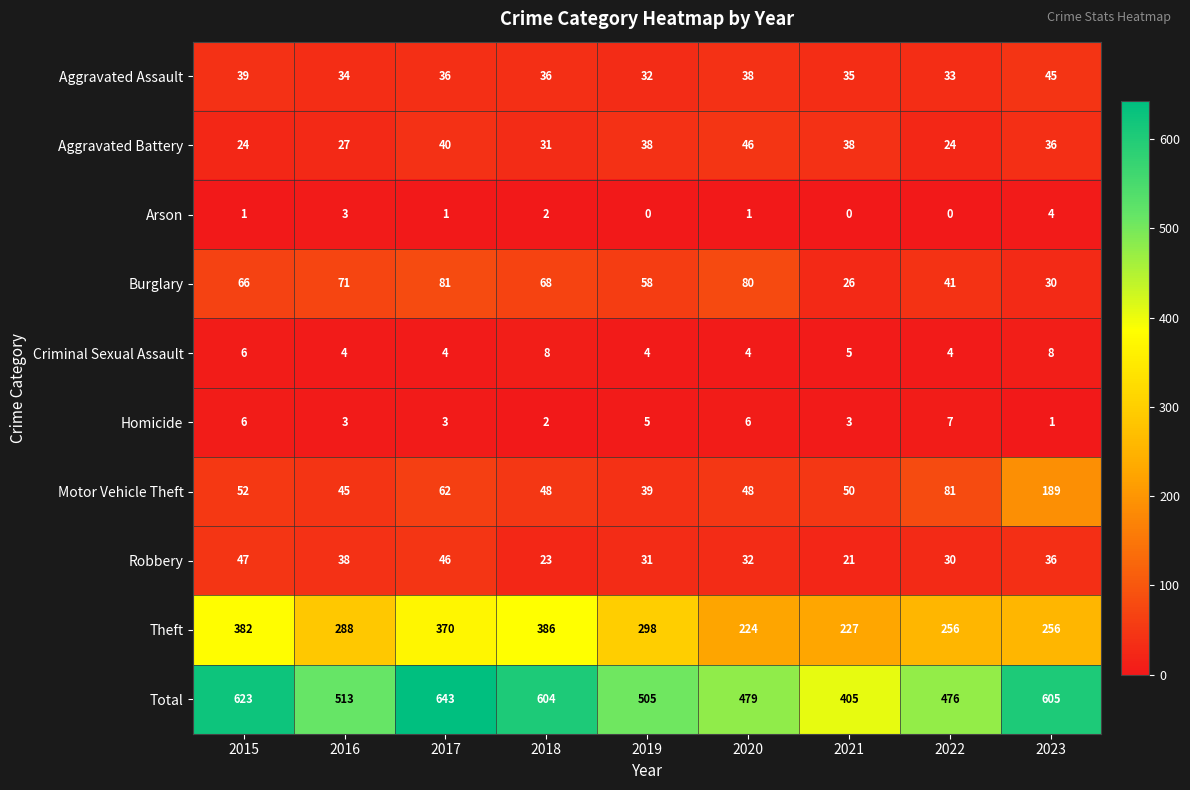

What is the difference between the highest and lowest values at 2015?

622